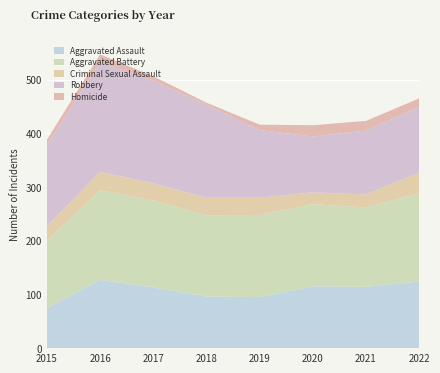

Reading left to right, extract all data points from this chart.

Aggravated Assault: 2015=74	2016=127	2017=113	2018=96	2019=95	2020=115	2021=114	2022=124
Aggravated Battery: 2015=126	2016=167	2017=162	2018=151	2019=153	2020=153	2021=148	2022=164
Criminal Sexual Assault: 2015=27	2016=34	2017=32	2018=33	2019=32	2020=22	2021=24	2022=39
Robbery: 2015=151	2016=204	2017=191	2018=173	2019=126	2020=104	2021=119	2022=122
Homicide: 2015=10	2016=15	2017=8	2018=4	2019=10	2020=21	2021=18	2022=16